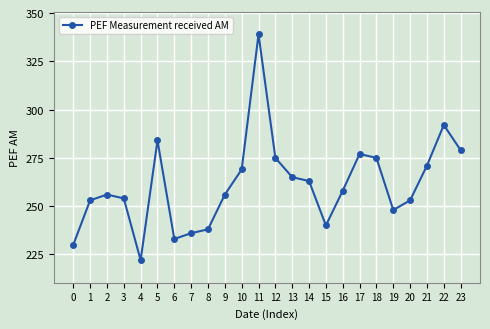

What is the change in value from 7 to 18?

+39